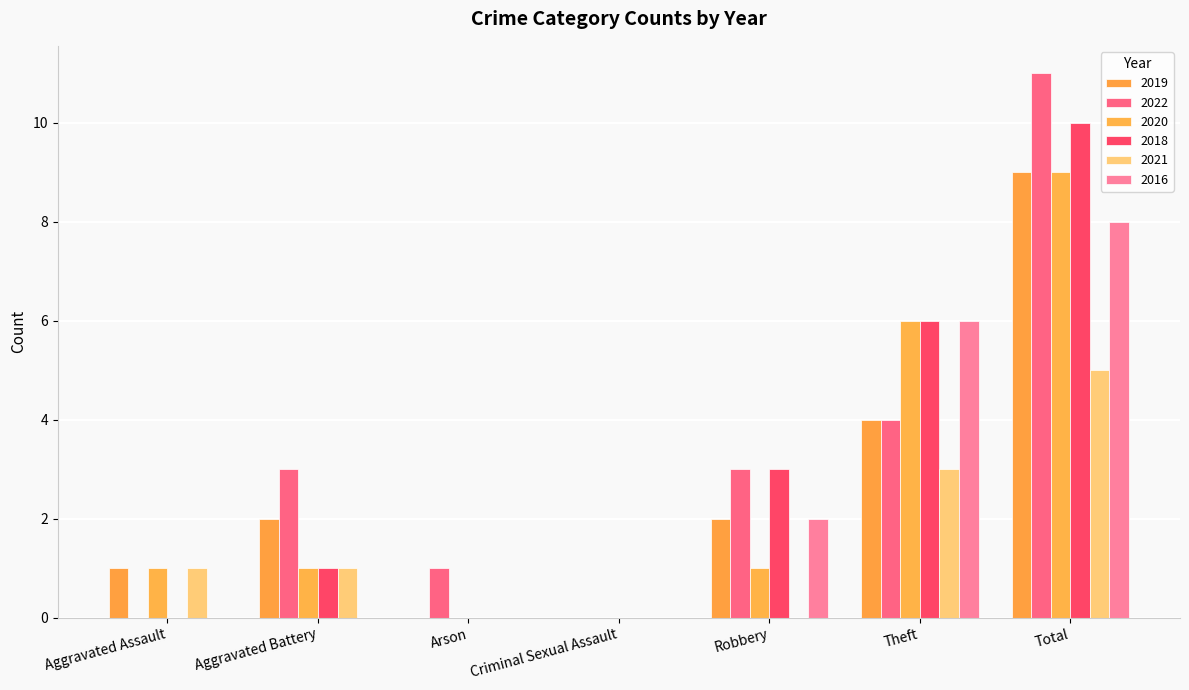

What is the label of the 5th bar from the right?

Arson